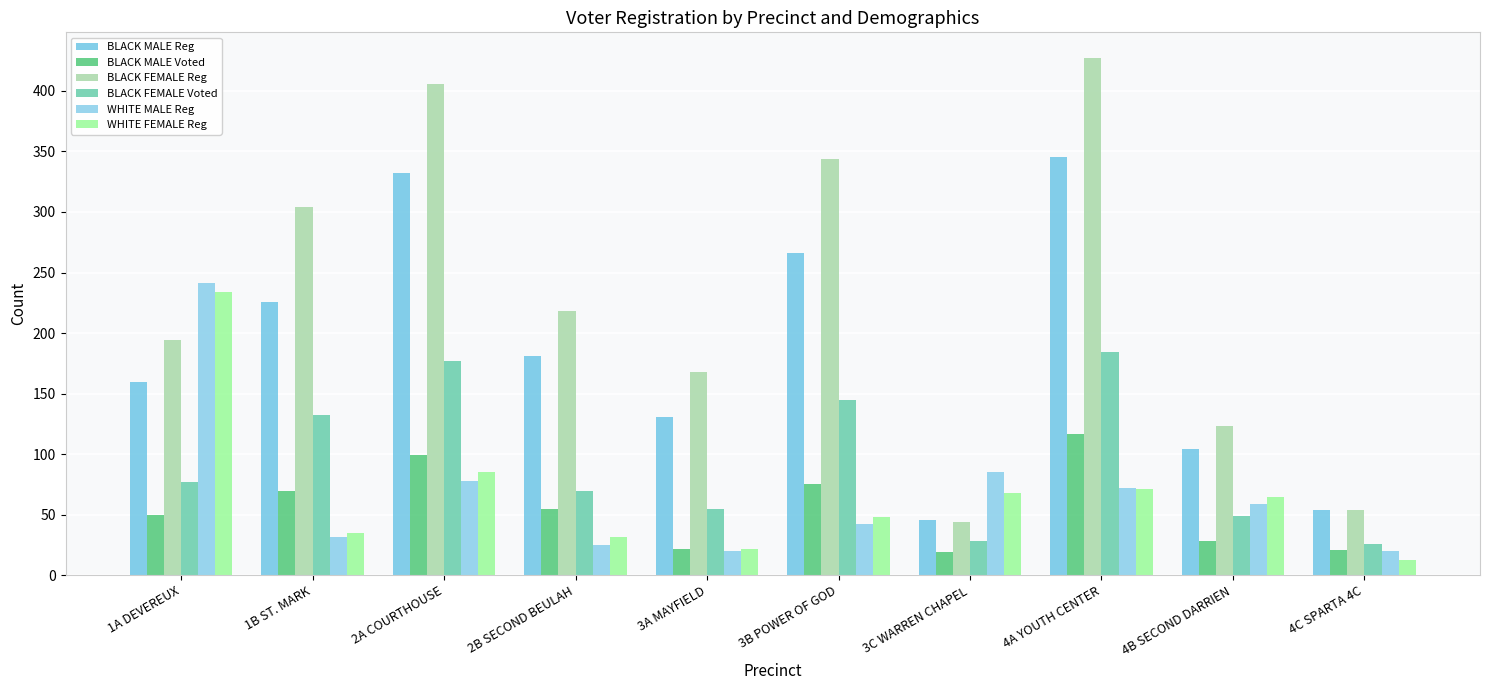

How many data points in BLACK MALE Voted are less than 55?

5